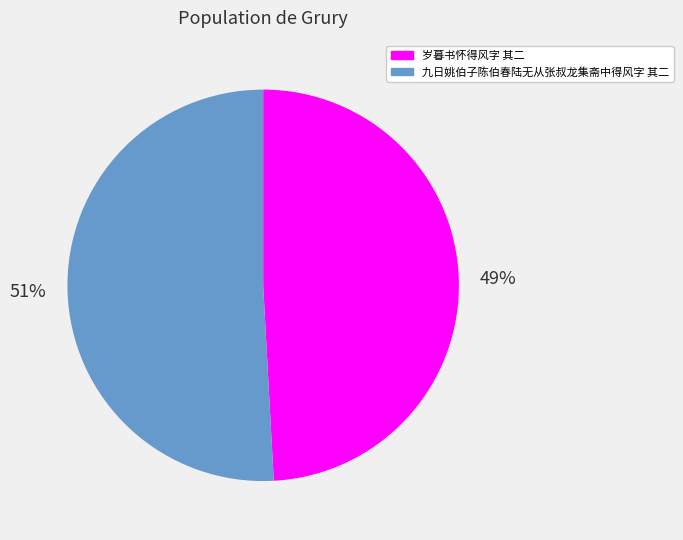

Approximately how many times larger is the value at 九日姚伯子陈伯春陆无从张叔龙集斋中得风字 其二 compared to 岁暮书怀得风字 其二?

1.0